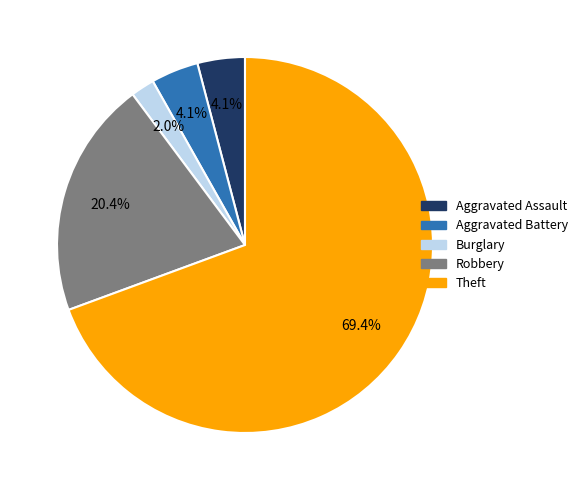

How many segments does this pie chart have?

5